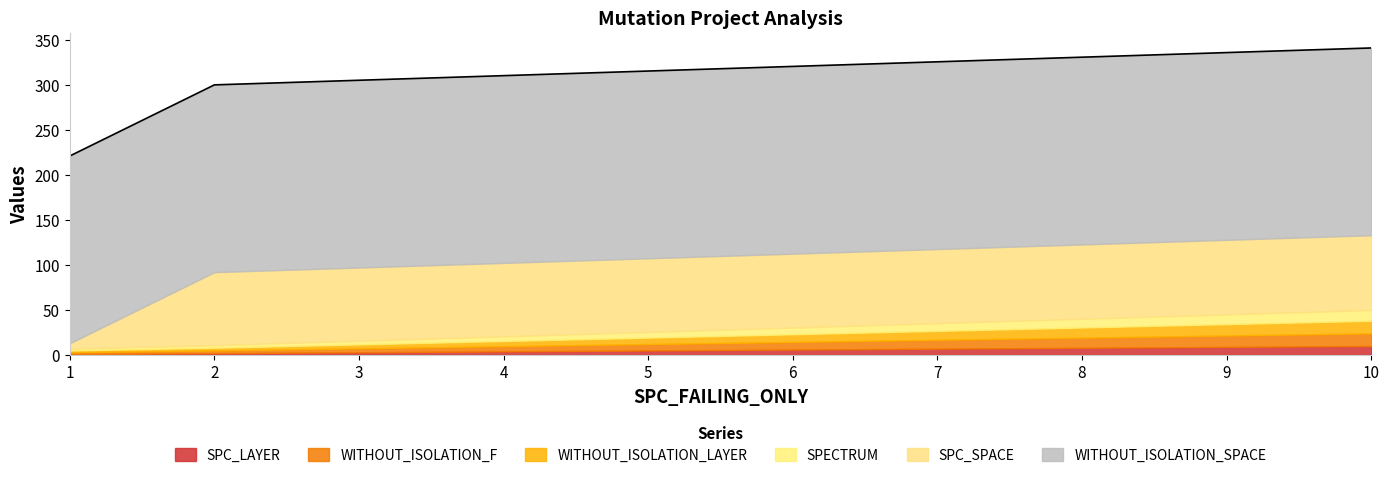

Does the chart display data point markers on the line(s)?

No